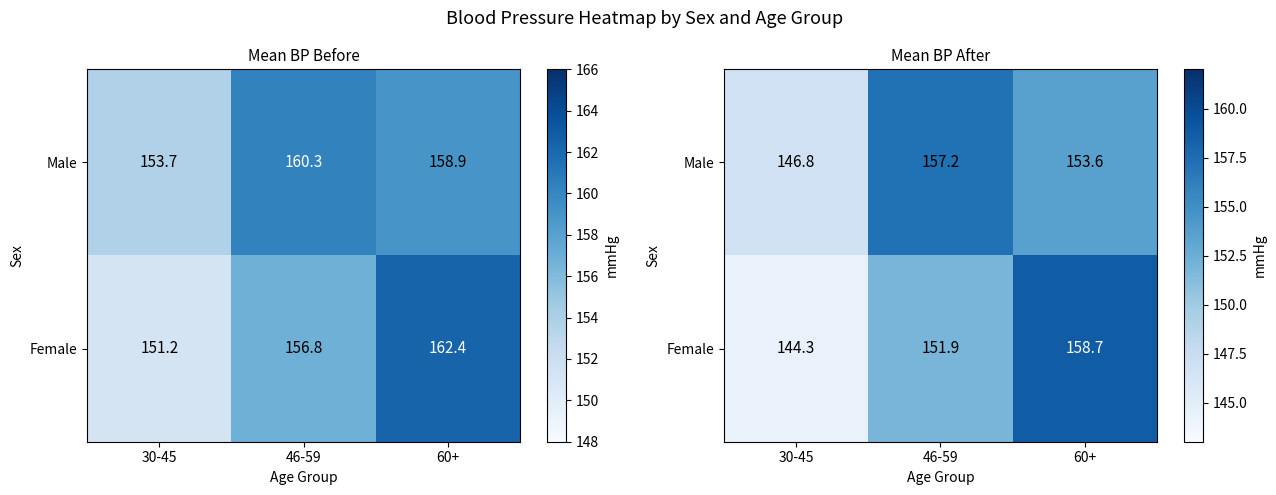

What is the minimum value shown in the chart?

144.3